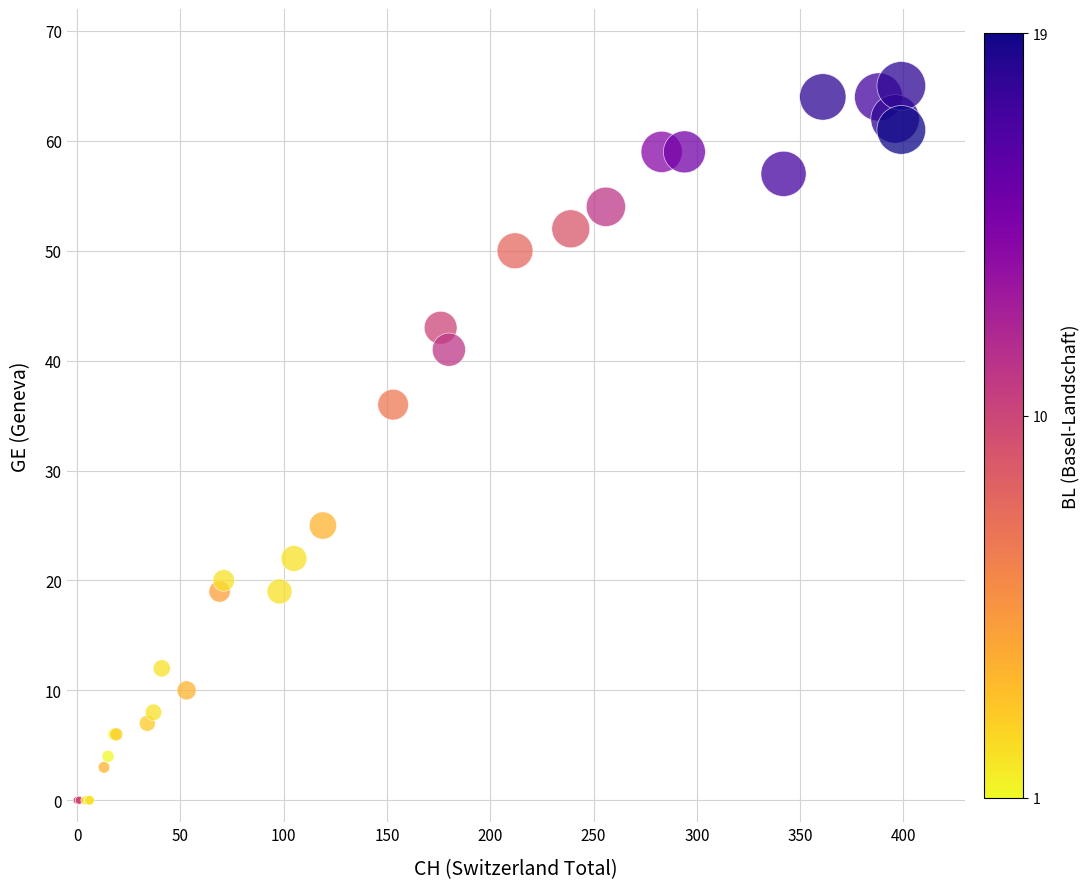

What Y value in the scatter plot is closest to 32?

36